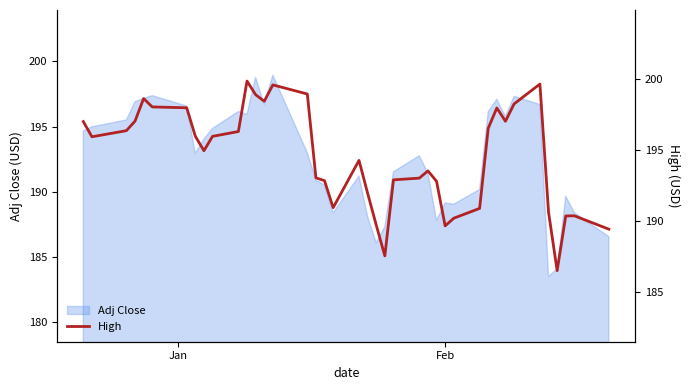

True or false: there are more than 2 points higher than both neighbors.

True